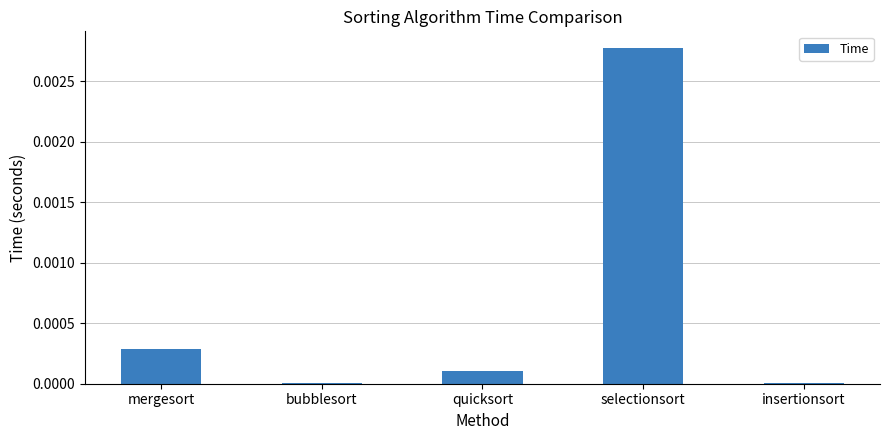

The chart shows a value of 0.0 at selectionsort. True or false?

True